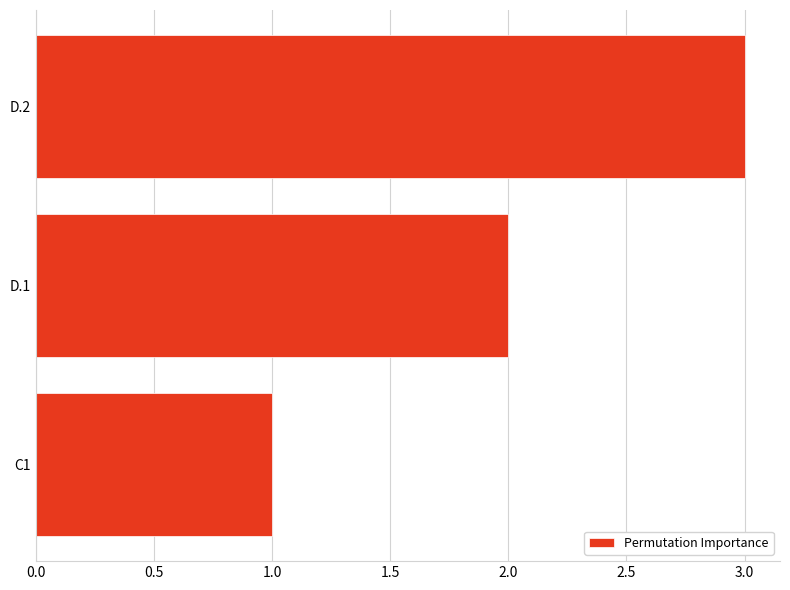

Which has a higher value, D.2 or C1?

D.2